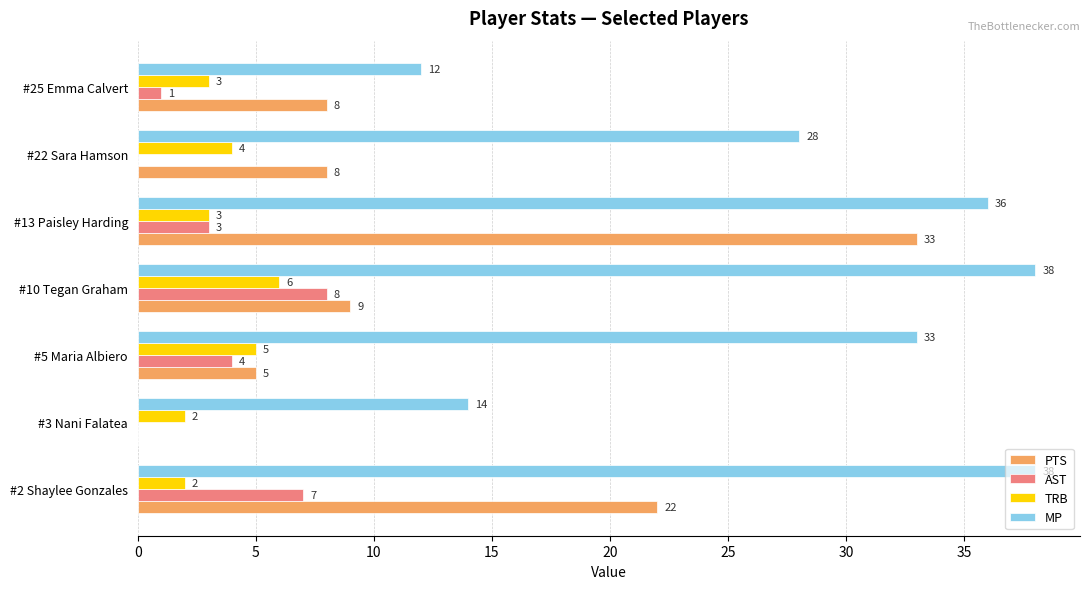

At which category is the sum across all series the highest?

#13 Paisley Harding